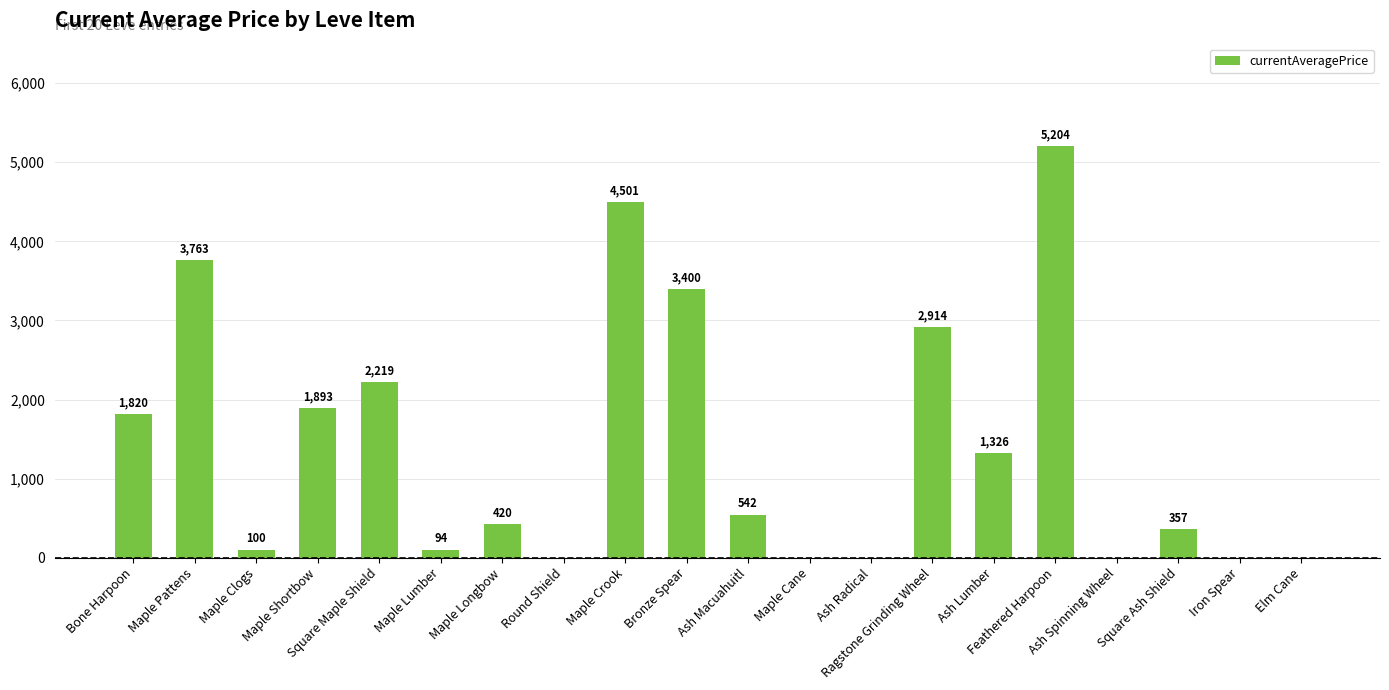

What is the maximum value shown in the chart?

5204.0